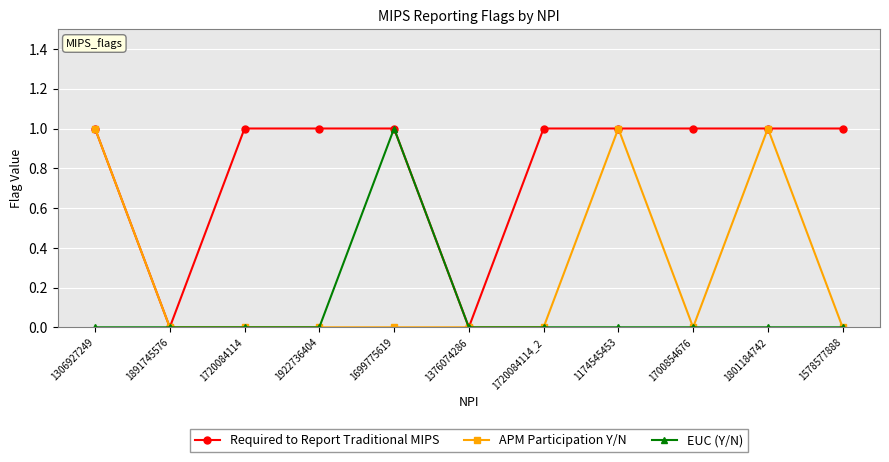

Is the value of Required to Report Traditional MIPS at 1578577888 greater than the value of APM Participation Y/N at 1720084114_2?

Yes